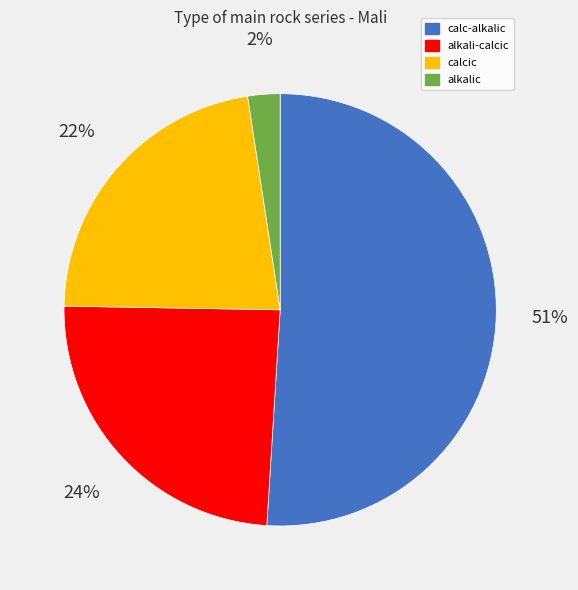

What is the smallest slice in the pie chart?

alkalic